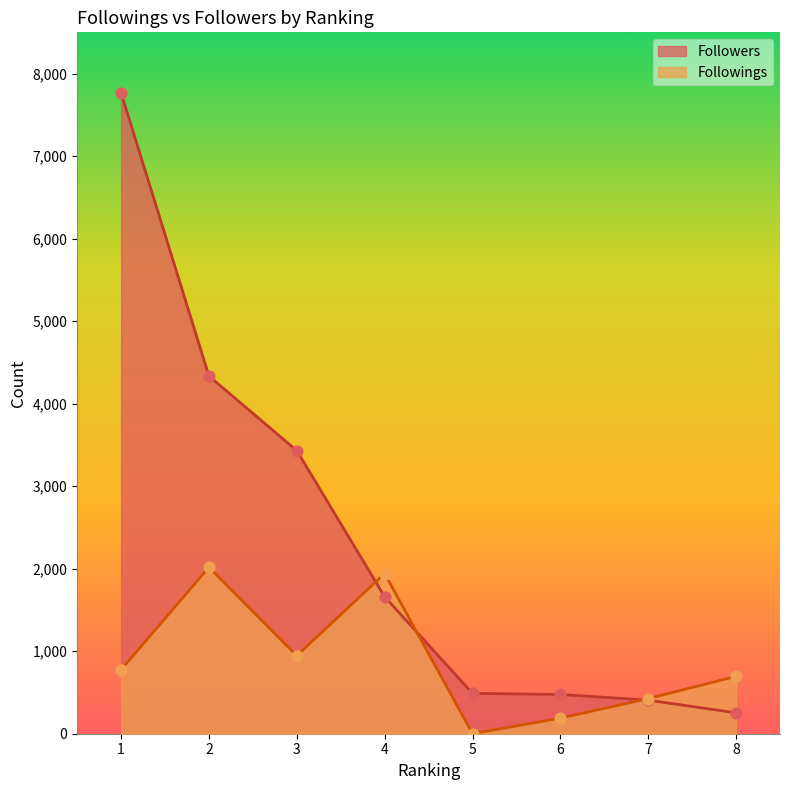

Which series has the largest Y range (max minus min)?

Followers